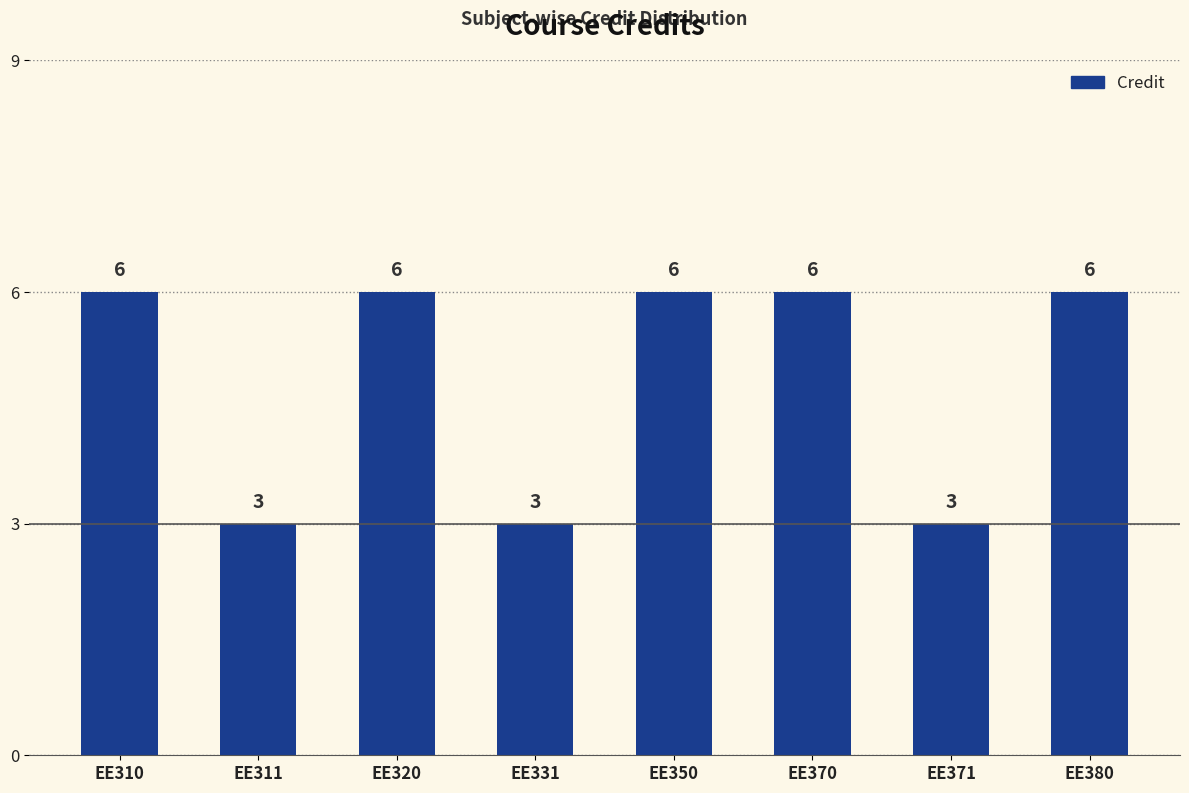

How many values are between 3 and 6?

8